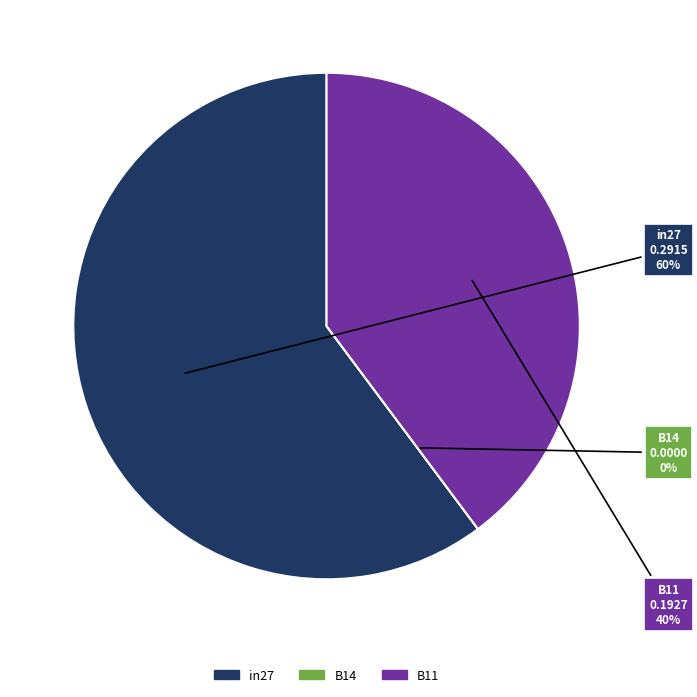

The B11 slice represents 40% of the pie. True or false?

True